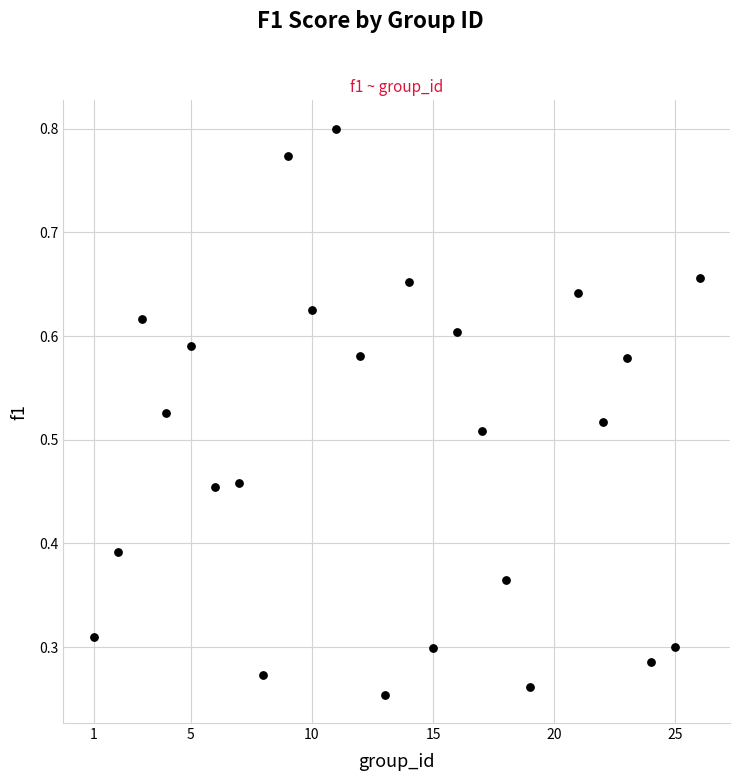

What is the range of X values (max minus min)?

25.0